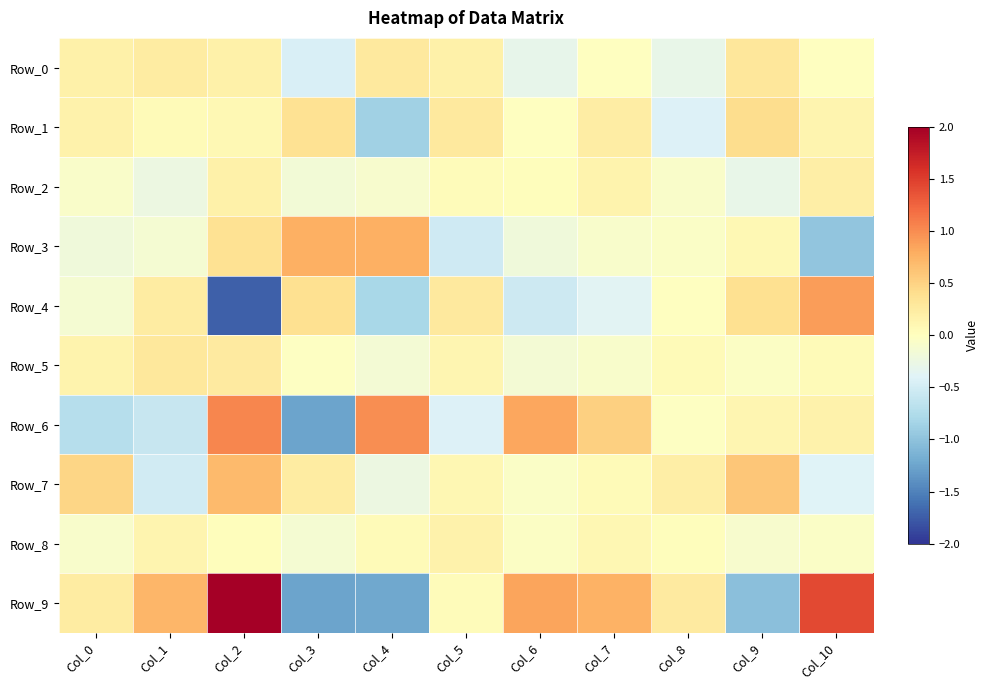

Reading left to right, what are all the values shown in this chart?

Row_0: Col_0=0.2	Col_1=0.2	Col_2=0.2	Col_3=-0.5	Col_4=0.3	Col_5=0.2	Col_6=-0.3	Col_7=-0.0	Col_8=-0.3	Col_9=0.3	Col_10=-0.0
Row_1: Col_0=0.2	Col_1=0.0	Col_2=0.1	Col_3=0.4	Col_4=-0.9	Col_5=0.3	Col_6=-0.0	Col_7=0.2	Col_8=-0.4	Col_9=0.4	Col_10=0.1
Row_2: Col_0=-0.1	Col_1=-0.2	Col_2=0.2	Col_3=-0.2	Col_4=-0.1	Col_5=0.0	Col_6=0.0	Col_7=0.1	Col_8=-0.1	Col_9=-0.3	Col_10=0.2
Row_3: Col_0=-0.2	Col_1=-0.1	Col_2=0.4	Col_3=0.8	Col_4=0.8	Col_5=-0.5	Col_6=-0.2	Col_7=-0.1	Col_8=-0.1	Col_9=0.1	Col_10=-1.0
Row_4: Col_0=-0.1	Col_1=0.2	Col_2=-1.7	Col_3=0.4	Col_4=-0.8	Col_5=0.3	Col_6=-0.5	Col_7=-0.4	Col_8=-0.0	Col_9=0.4	Col_10=0.9
Row_5: Col_0=0.2	Col_1=0.3	Col_2=0.3	Col_3=-0.0	Col_4=-0.1	Col_5=0.1	Col_6=-0.1	Col_7=-0.1	Col_8=0.1	Col_9=-0.0	Col_10=0.1
Row_6: Col_0=-0.7	Col_1=-0.6	Col_2=1.0	Col_3=-1.3	Col_4=1.0	Col_5=-0.4	Col_6=0.8	Col_7=0.5	Col_8=-0.0	Col_9=0.1	Col_10=0.2
Row_7: Col_0=0.5	Col_1=-0.5	Col_2=0.7	Col_3=0.2	Col_4=-0.2	Col_5=0.1	Col_6=-0.1	Col_7=0.1	Col_8=0.2	Col_9=0.6	Col_10=-0.4
Row_8: Col_0=-0.1	Col_1=0.1	Col_2=0.0	Col_3=-0.1	Col_4=0.0	Col_5=0.2	Col_6=-0.0	Col_7=0.1	Col_8=0.0	Col_9=-0.1	Col_10=-0.0
Row_9: Col_0=0.2	Col_1=0.7	Col_2=2.8	Col_3=-1.3	Col_4=-1.2	Col_5=0.0	Col_6=0.9	Col_7=0.8	Col_8=0.3	Col_9=-1.0	Col_10=1.4